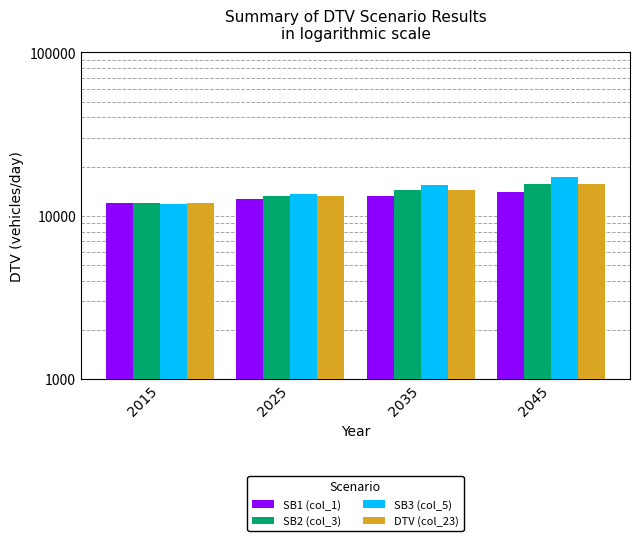

Where does the SB1 (col_1) series first go above 13243?

2035